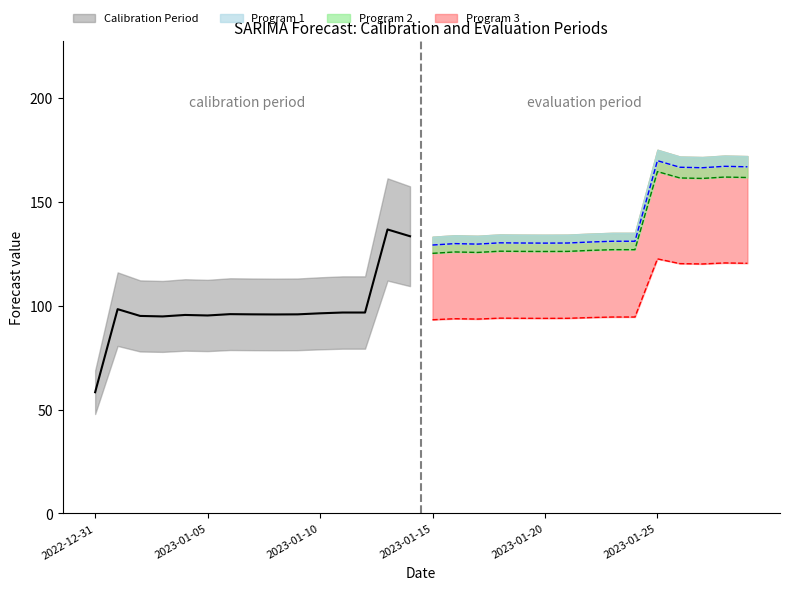

What is the difference between the maximum and minimum values?

116.8